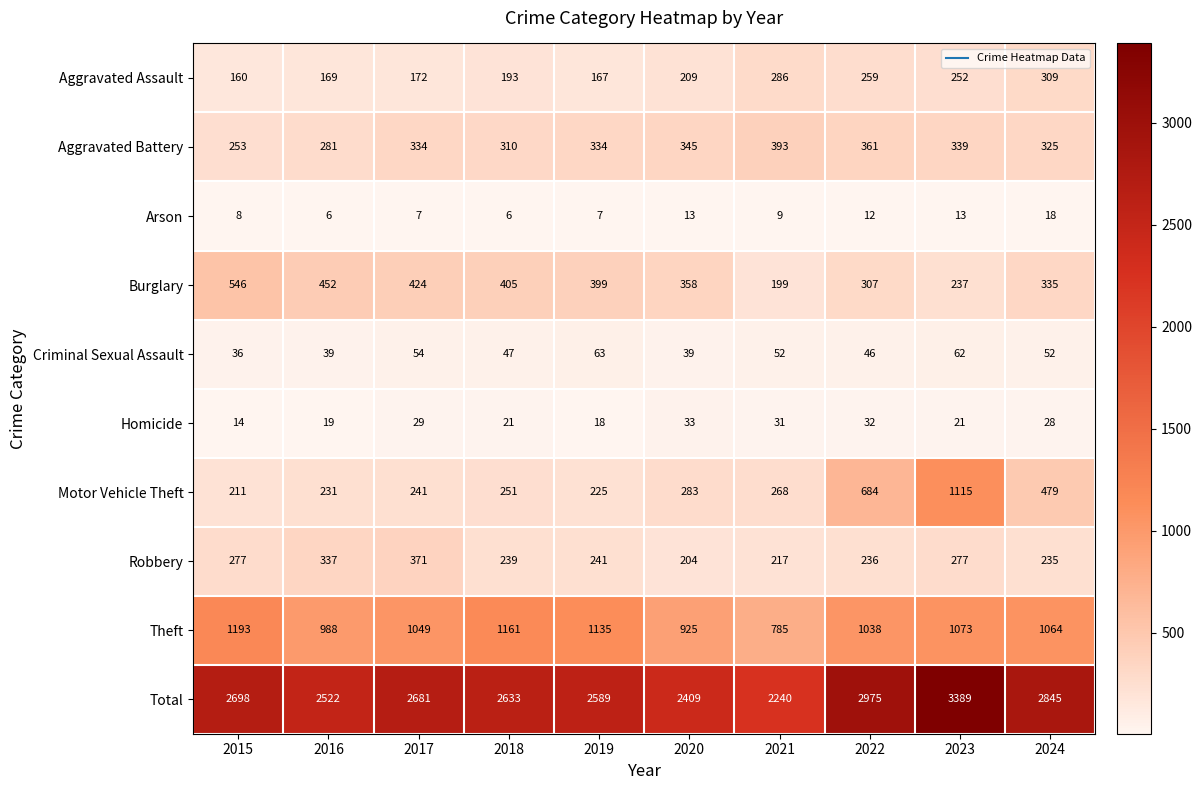

What is the spread (max minus min) of values at 2023?

3376